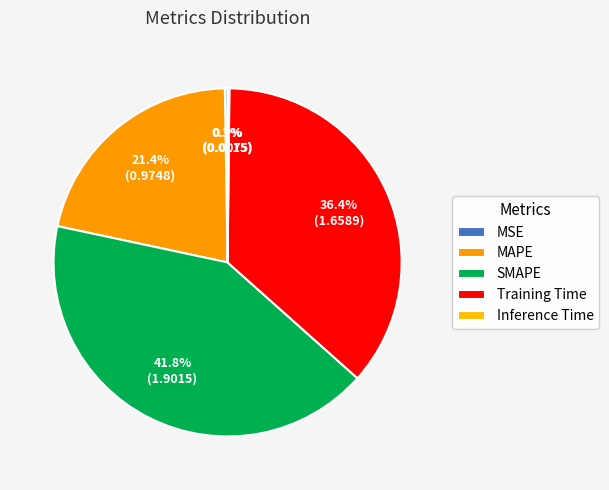

Is it true that Inference Time is 1% of the pie?

False